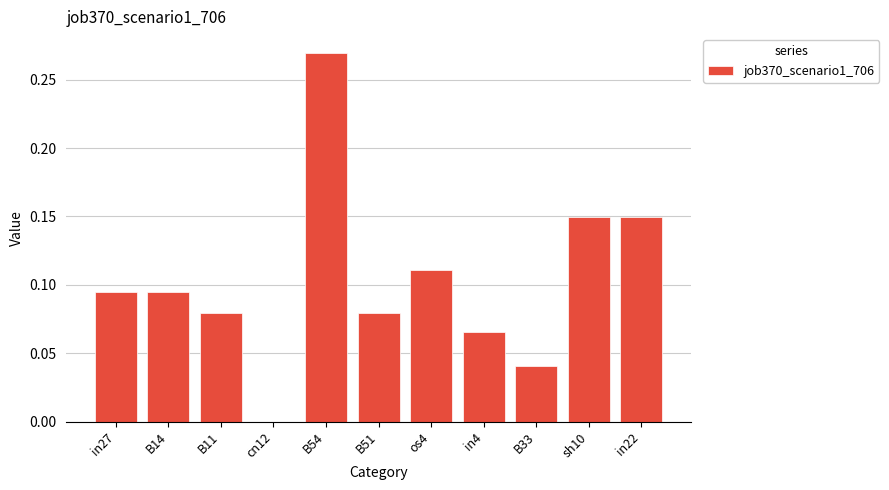

What is the change in value from B11 to B54?

+0.2